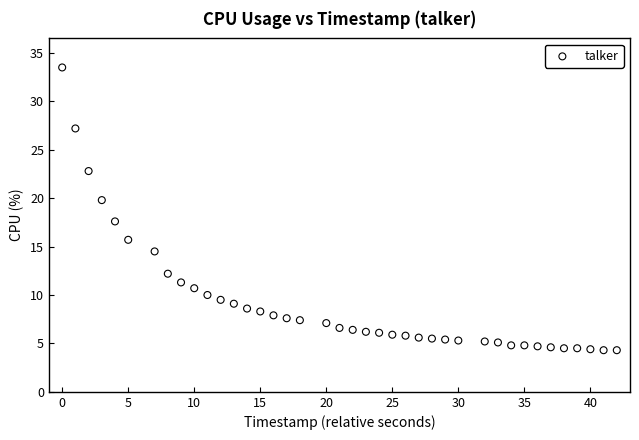

What Y value in the scatter plot is closest to 18?

17.6